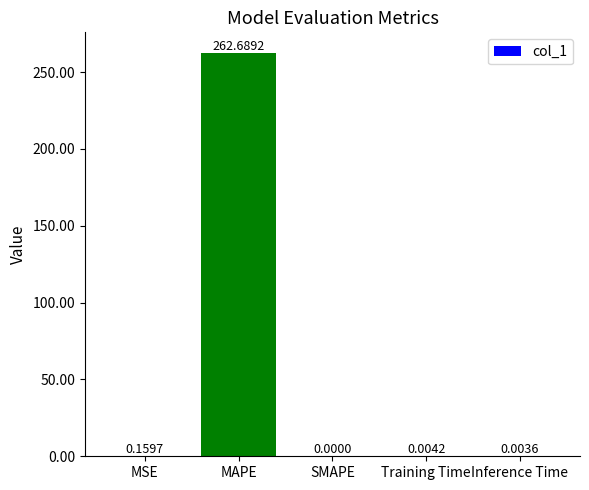

Which has a higher value, Inference Time or Training Time?

Training Time